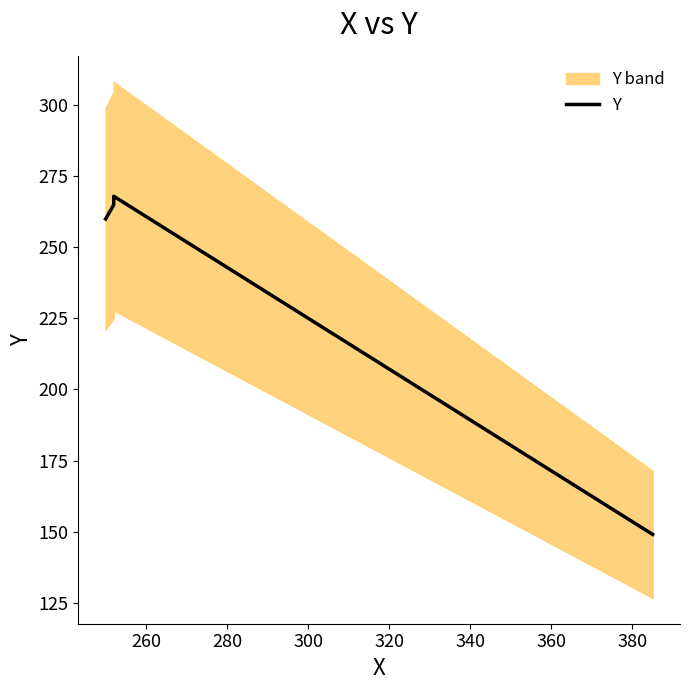

True or false: the data has more than 0 interior local peaks.

True